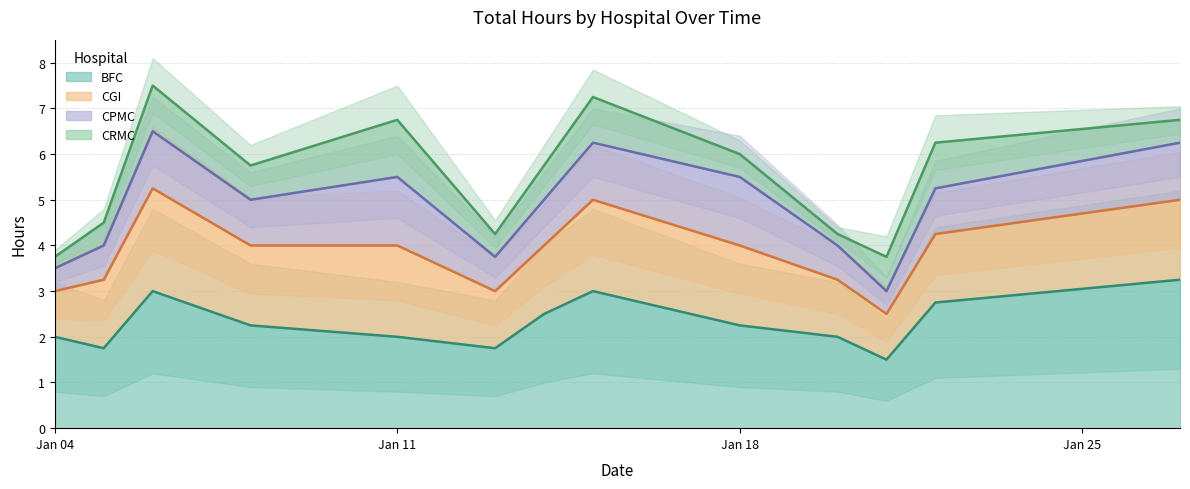

What is the average value of the BFC series?

2.3